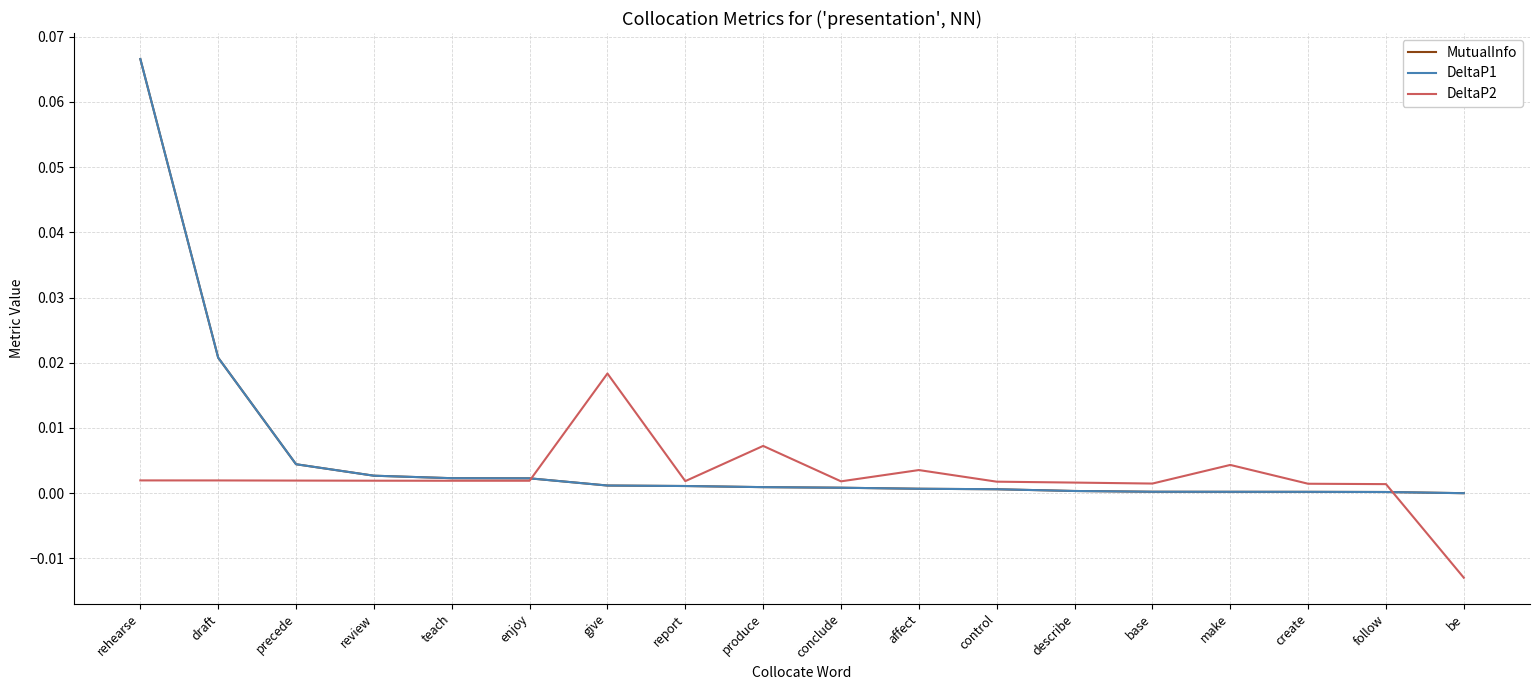

Is this an area chart (filled region under the line)?

No